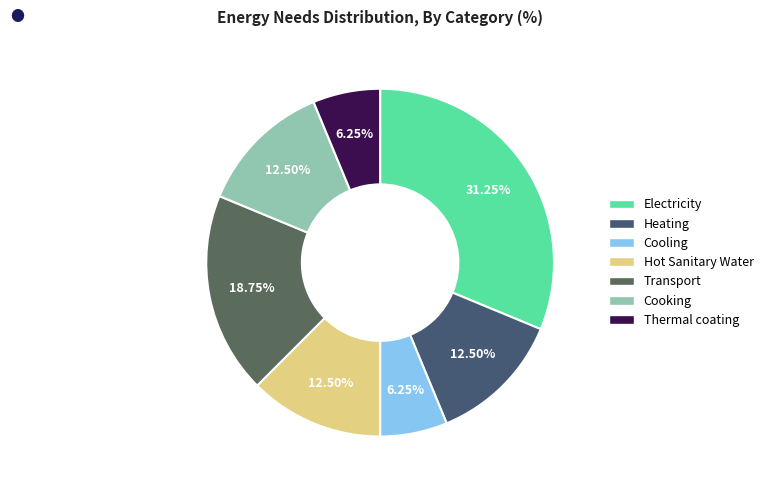

Which slice is the largest?

Electricity